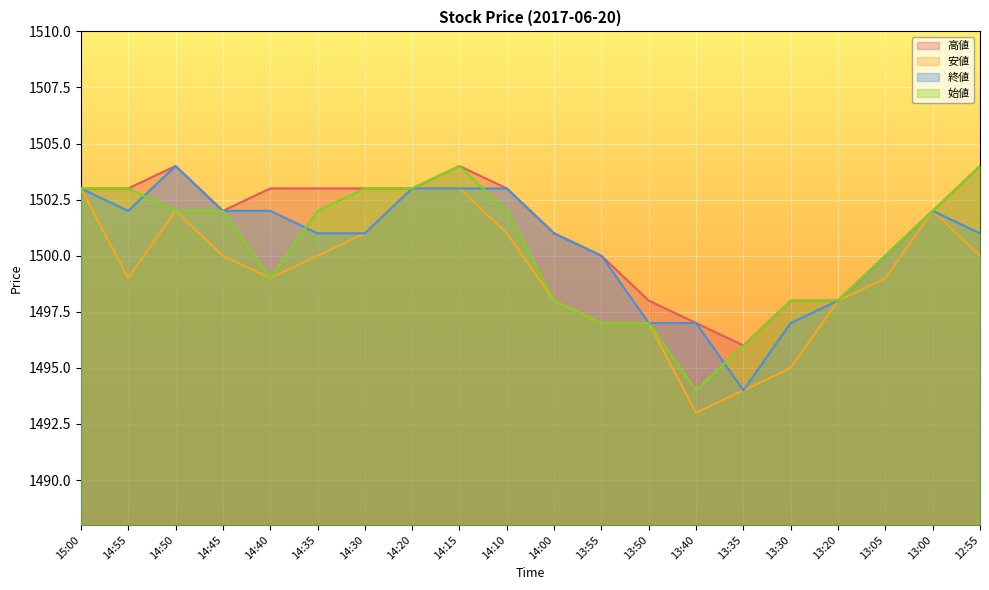

Count the number of categories in the chart.

20